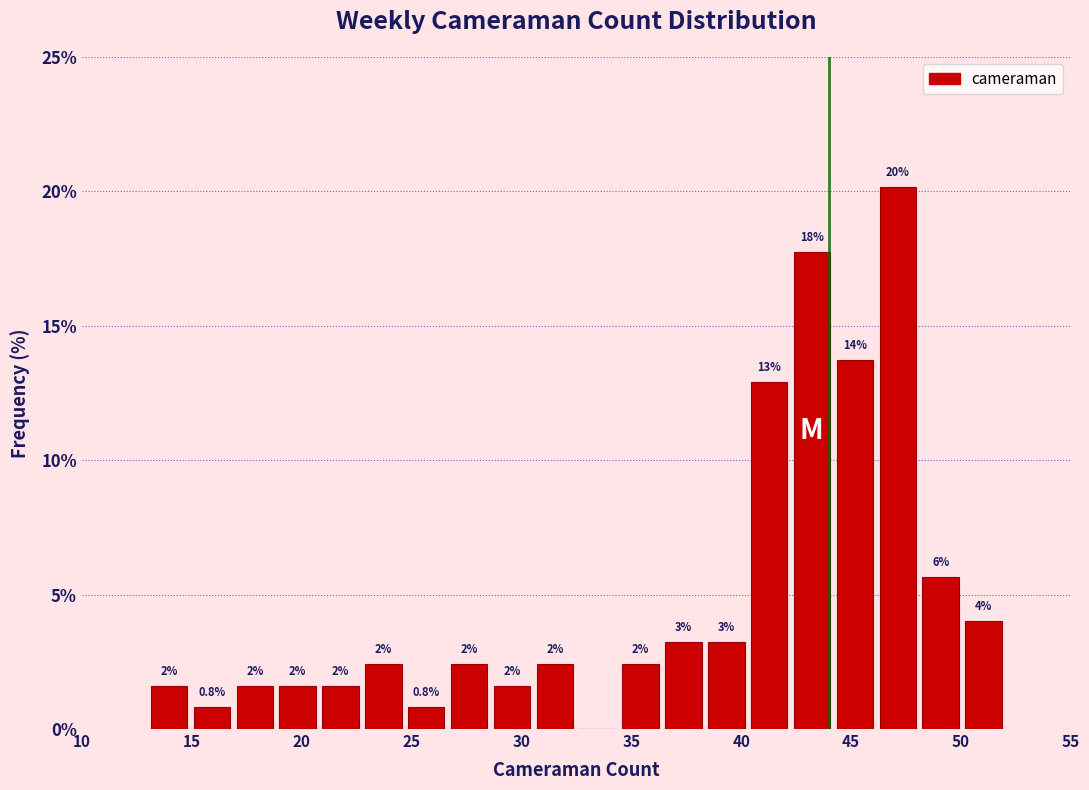

Around what value on the x-axis is the tallest bar? Give the approximate position of its centre, as read against the axis.

47.0